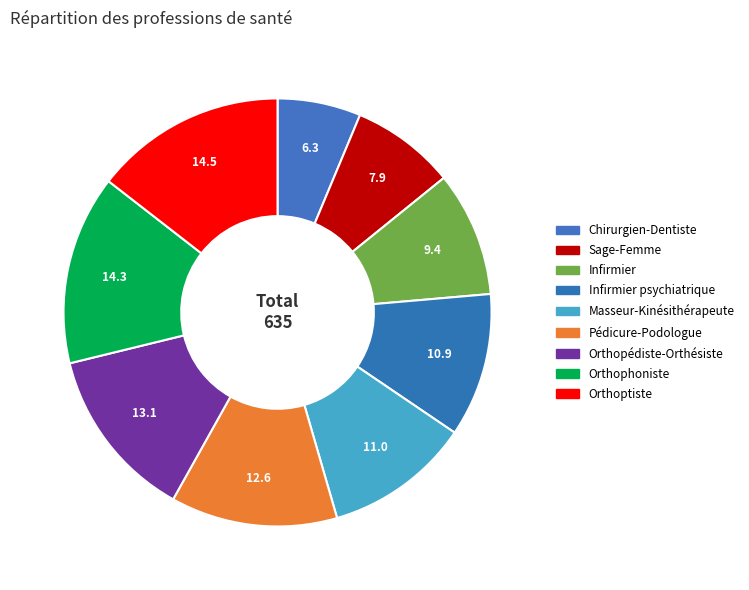

To the nearest percent, what portion does Infirmier psychiatrique represent?

11%